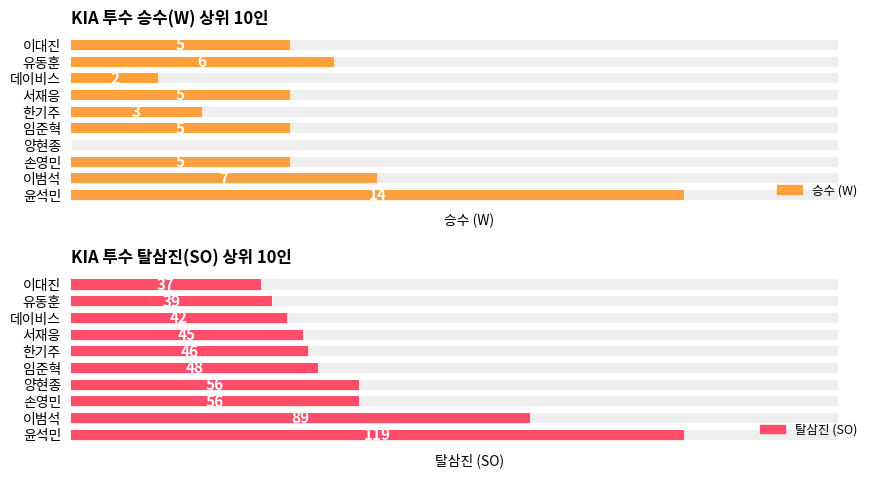

True or false: 탈삼진 (SO) has a value of 20 at 임준혁.

False